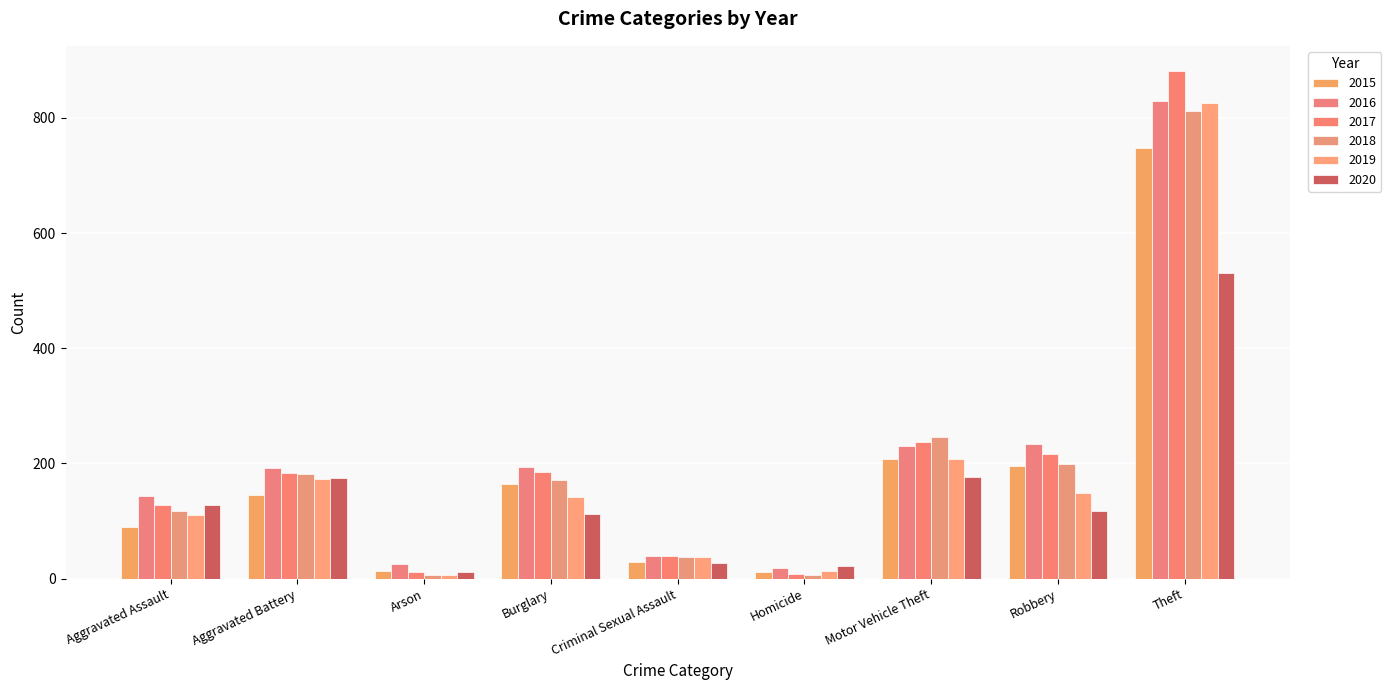

What is the difference between the maximum and minimum values in the 2017 series?

873